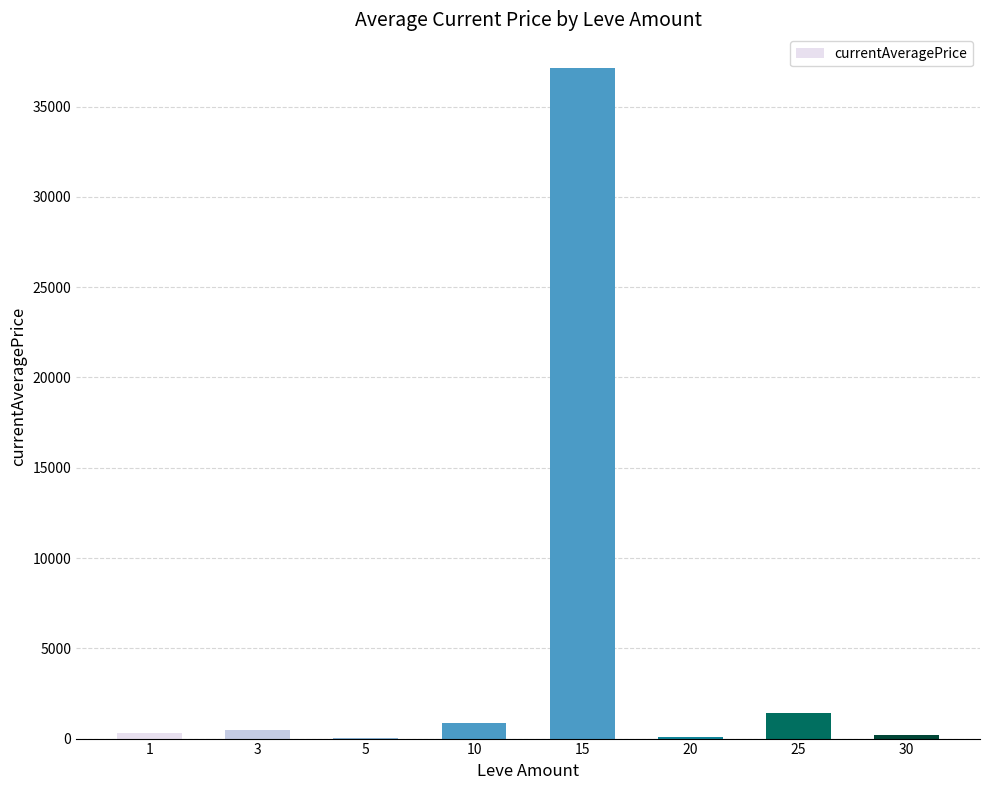

What is the maximum value shown in the chart?

37148.3